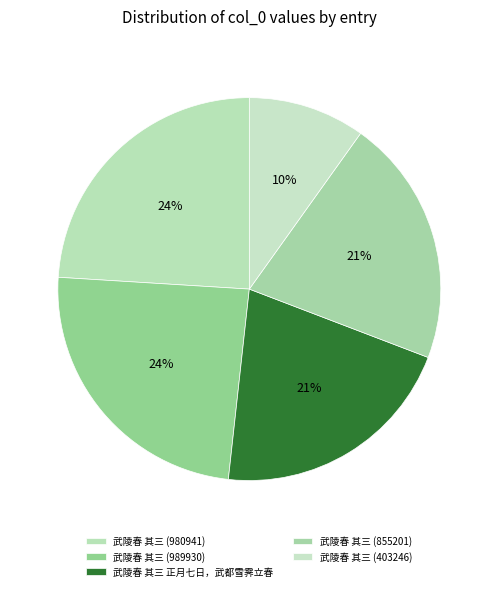

To the nearest percent, what is the combined percentage of 武陵春 其三 正月七日，武都雪霁立春 and 武陵春 其三 (980941)?

45%